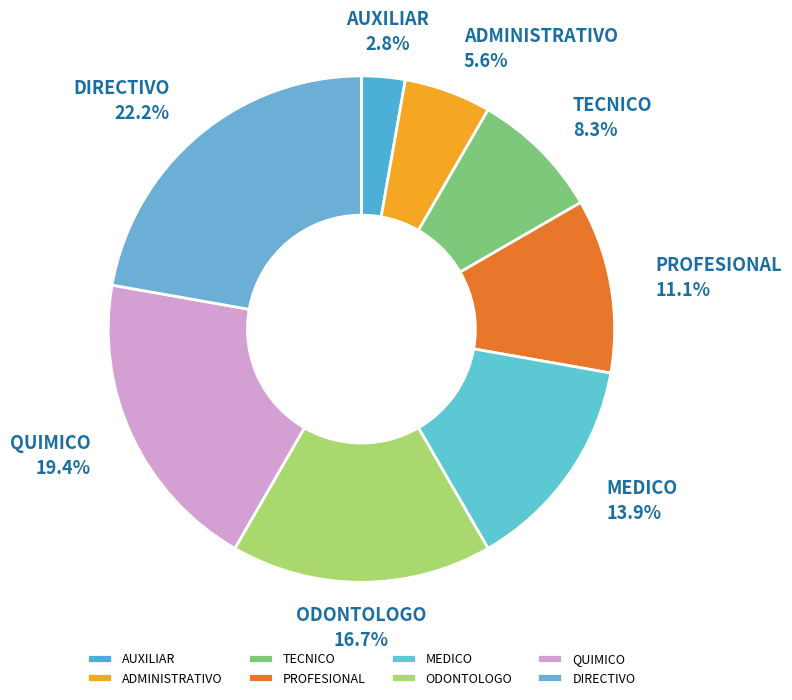

What percentage do PROFESIONAL and DIRECTIVO together represent?

33.3%